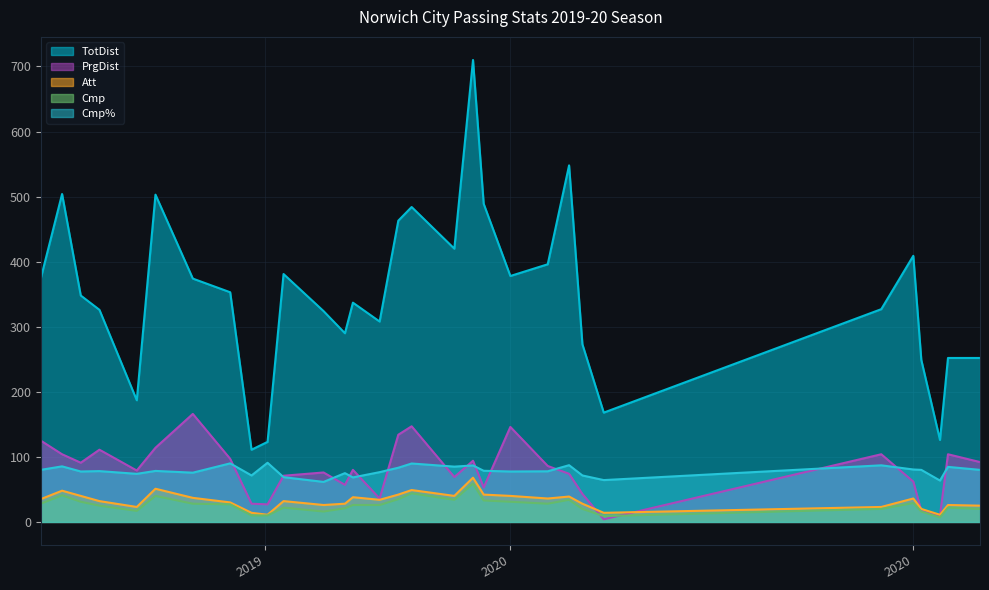

Where is the first local maximum for Att?

2019-08-17